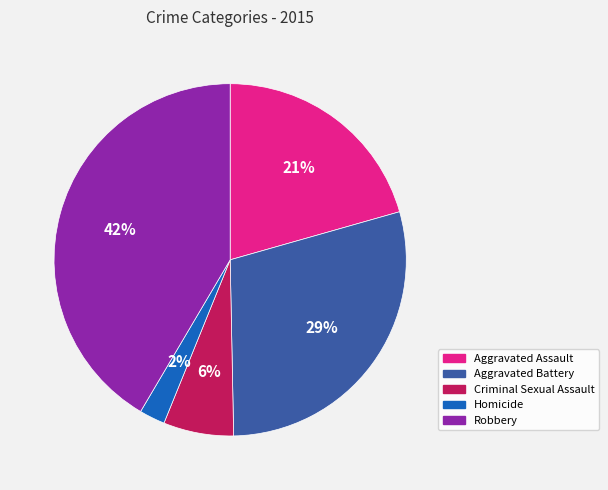

Between Robbery and Aggravated Assault, which is larger?

Robbery